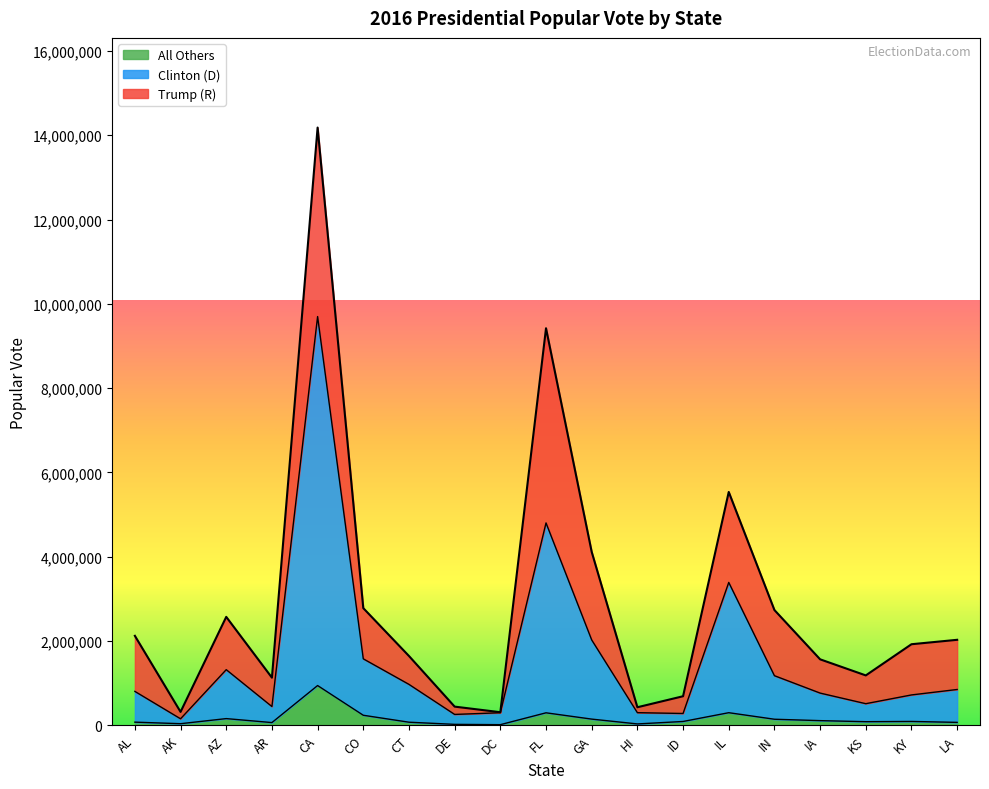

What position from the left is GA?

11